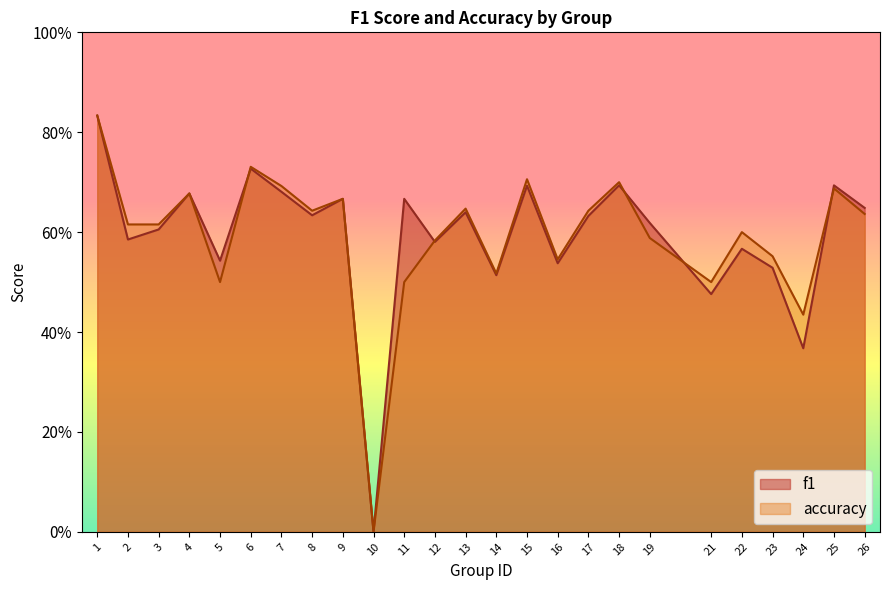

True or false: accuracy has a value of 1.1 at 3.

False